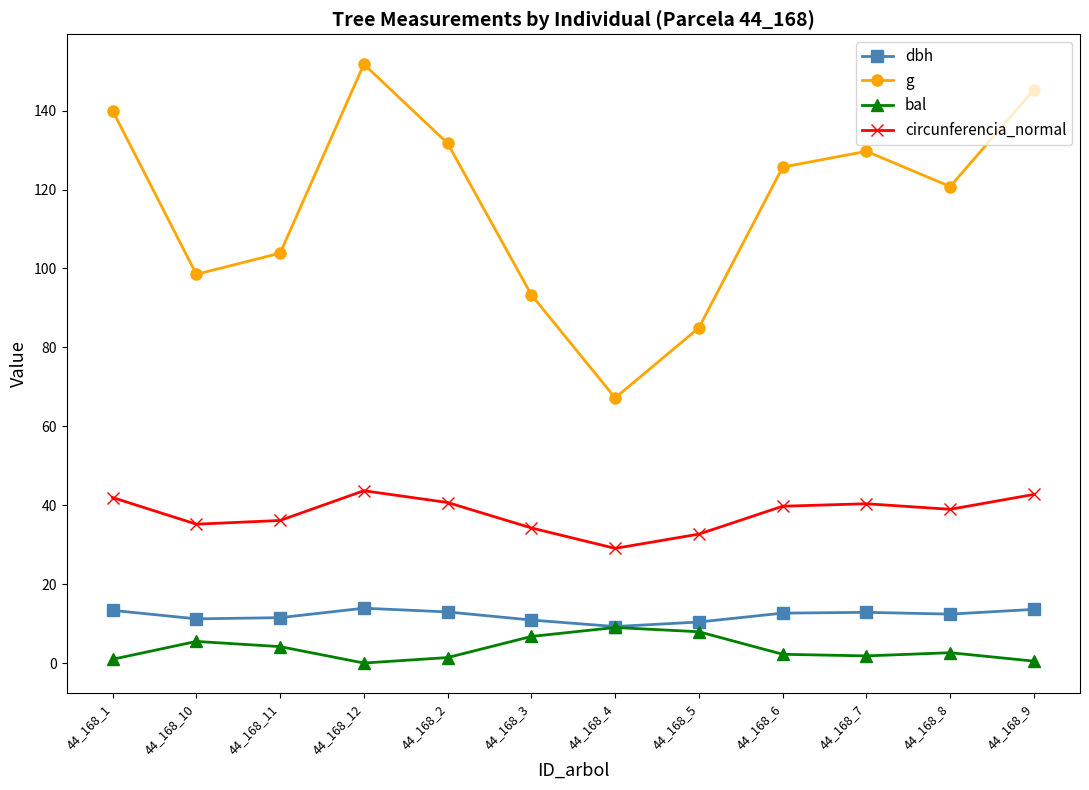

True or false: circunferencia_normal and dbh intersect in this chart.

False